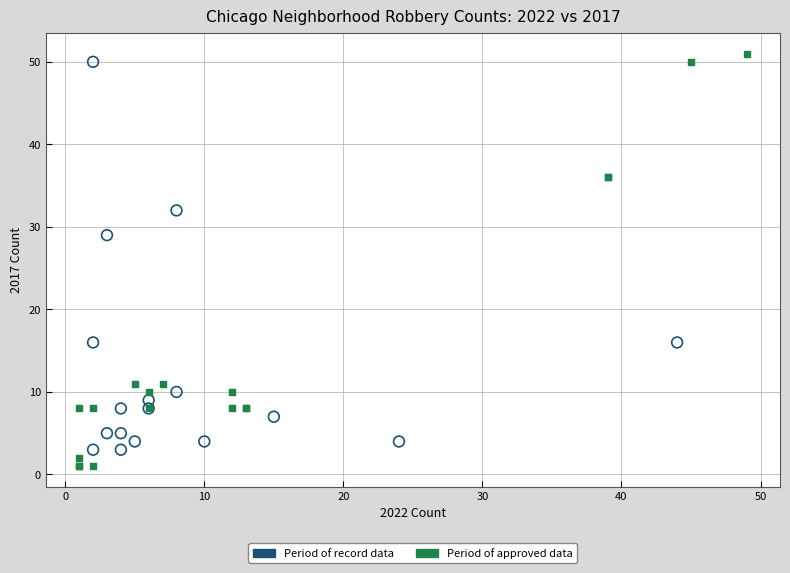

Which series has the widest spread of Y values?

Period of approved data